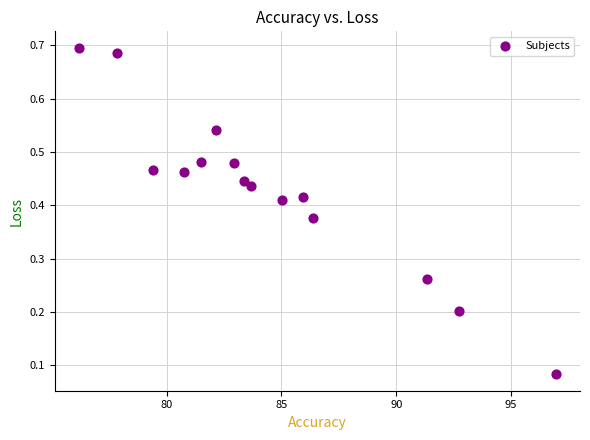

What is the range of Y values (max minus min)?

0.6